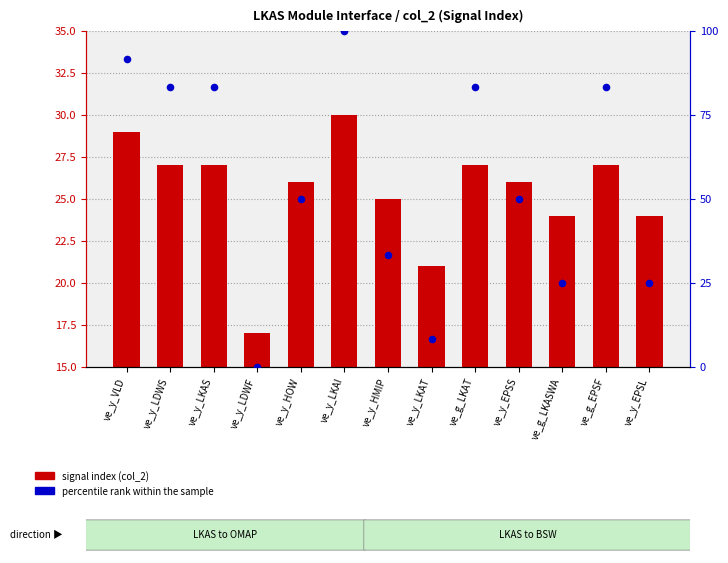

Which series has the largest Y range (max minus min)?

percentile rank within the sample